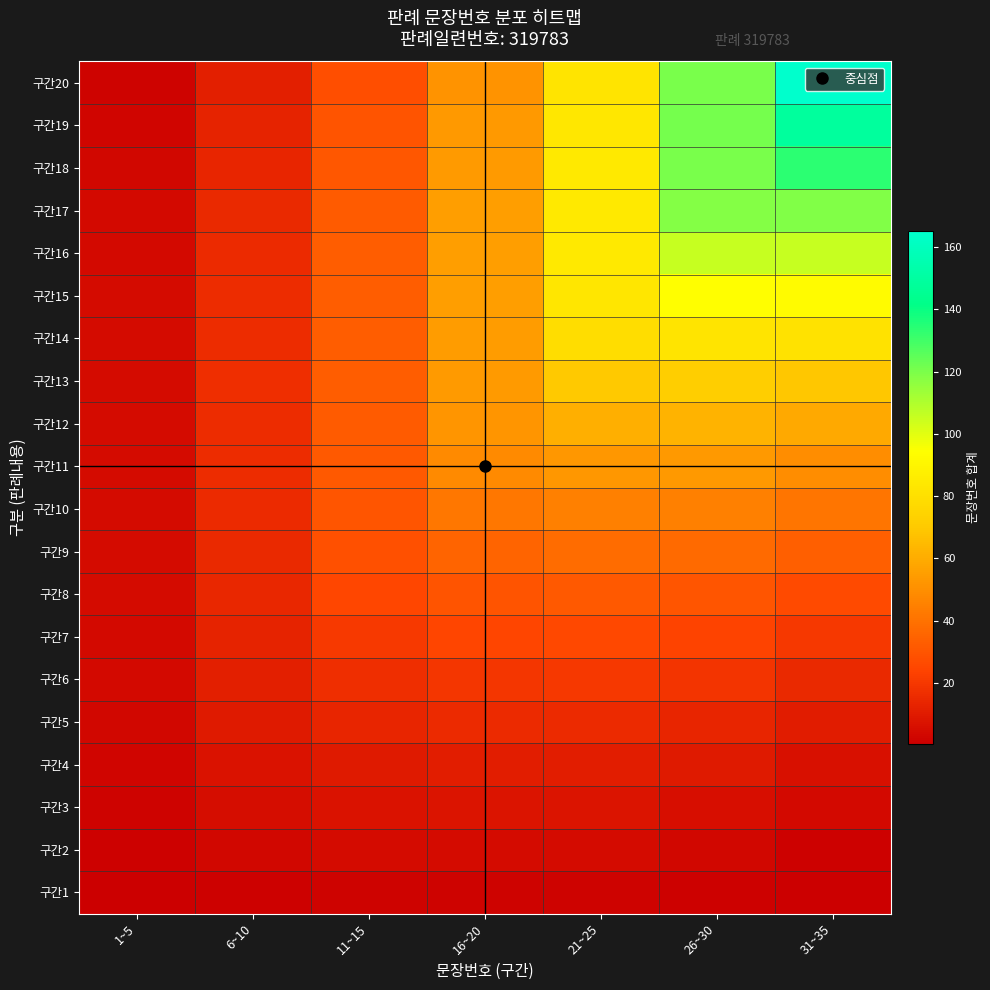

What is the total value across all series at 6~10?

246.9